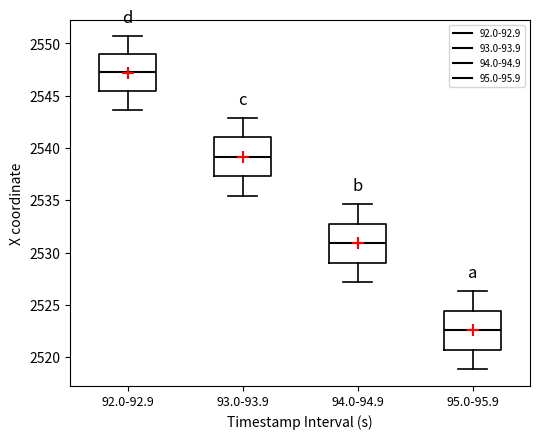

Which box has the lowest median line?

95.0-95.9